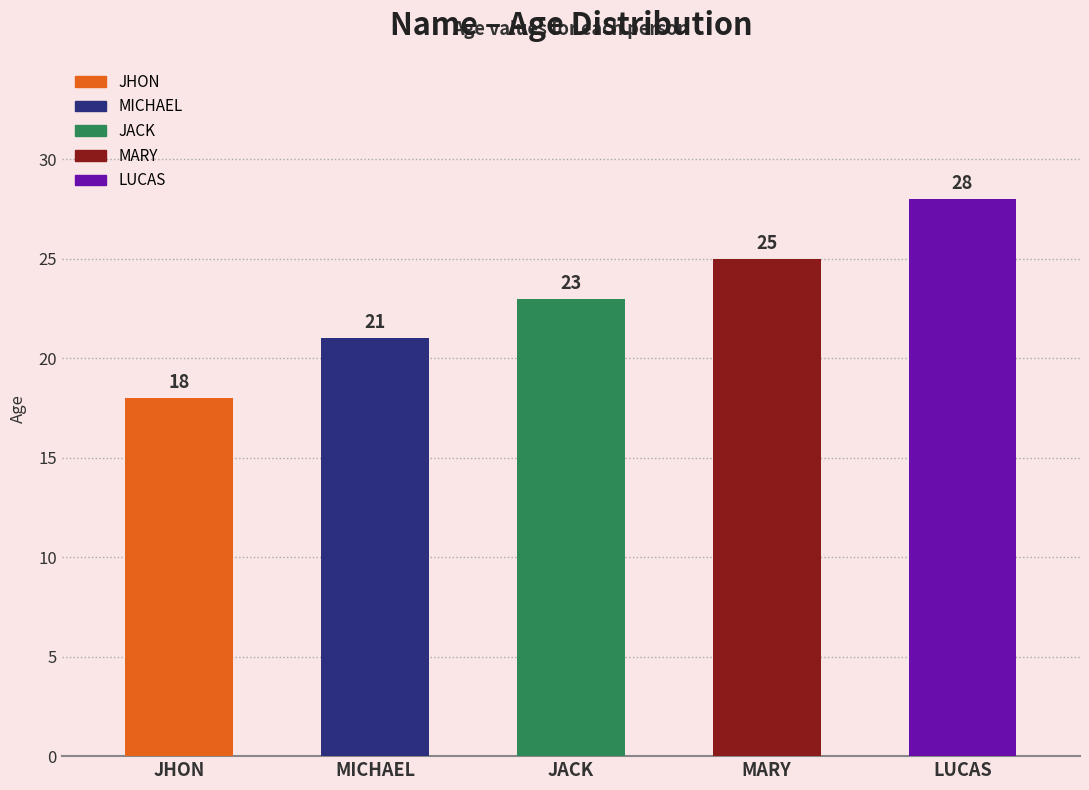

The value at LUCAS is 9. True or false?

False